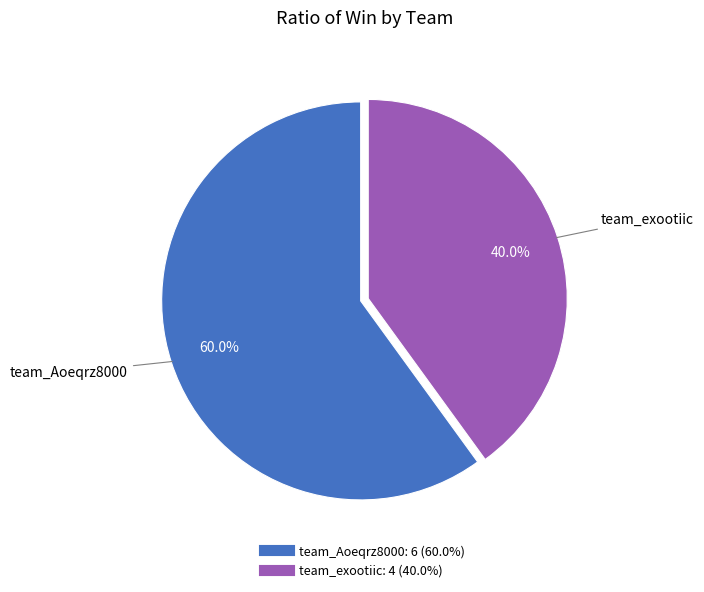

What portion of the pie excludes team_Aoeqrz8000?

40.0%